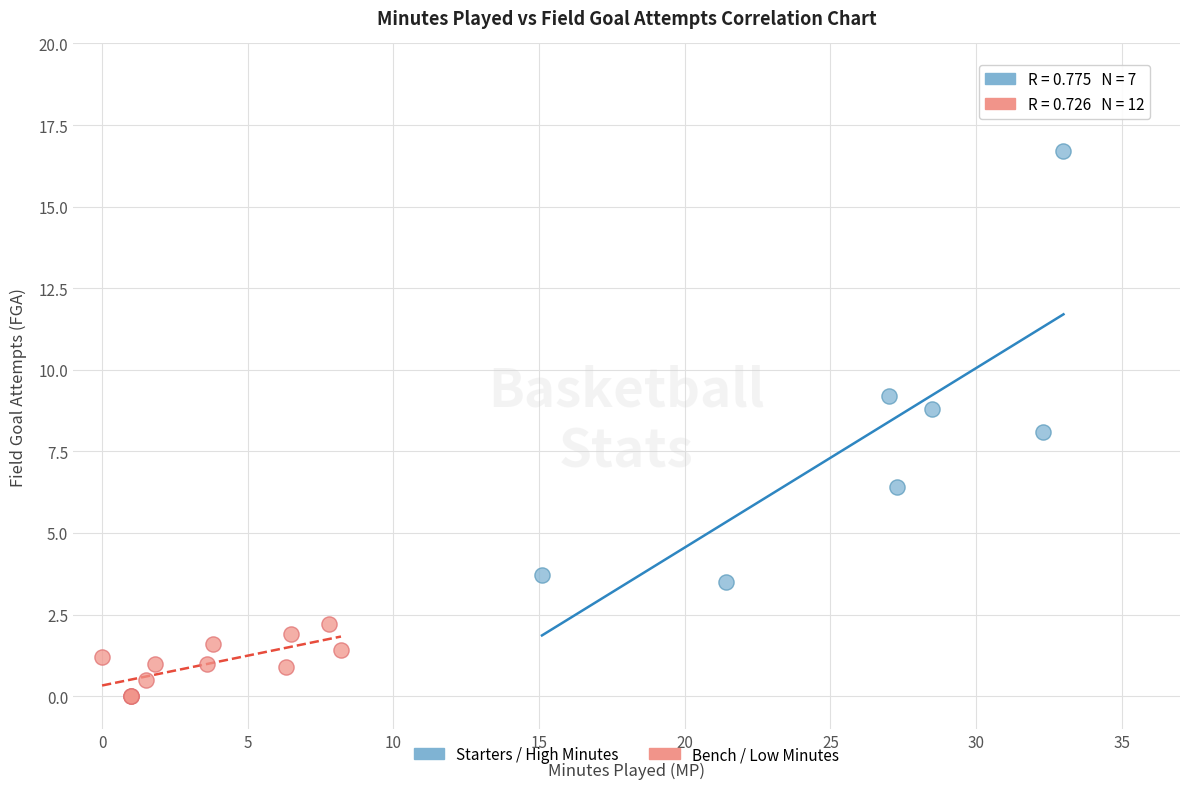

Which series has the largest Y range (max minus min)?

Starters / High Minutes